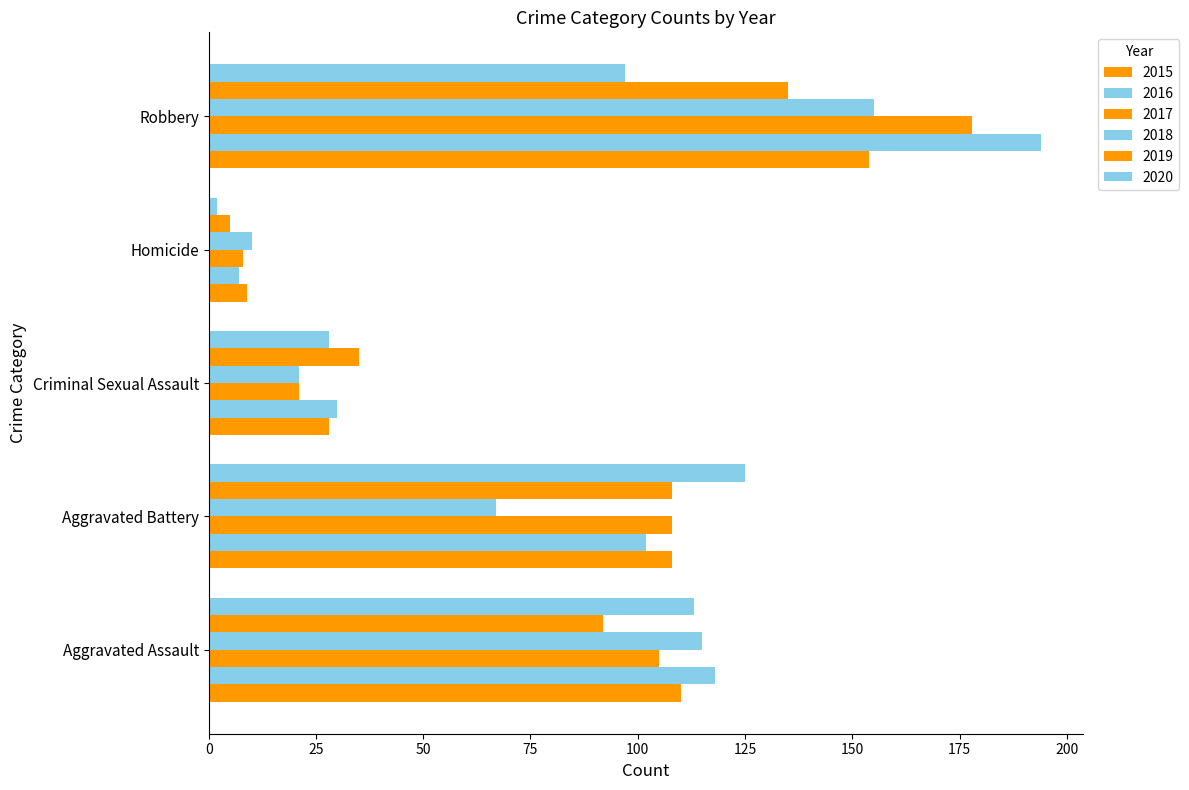

Which category has the highest value in the 2019 series?

Robbery